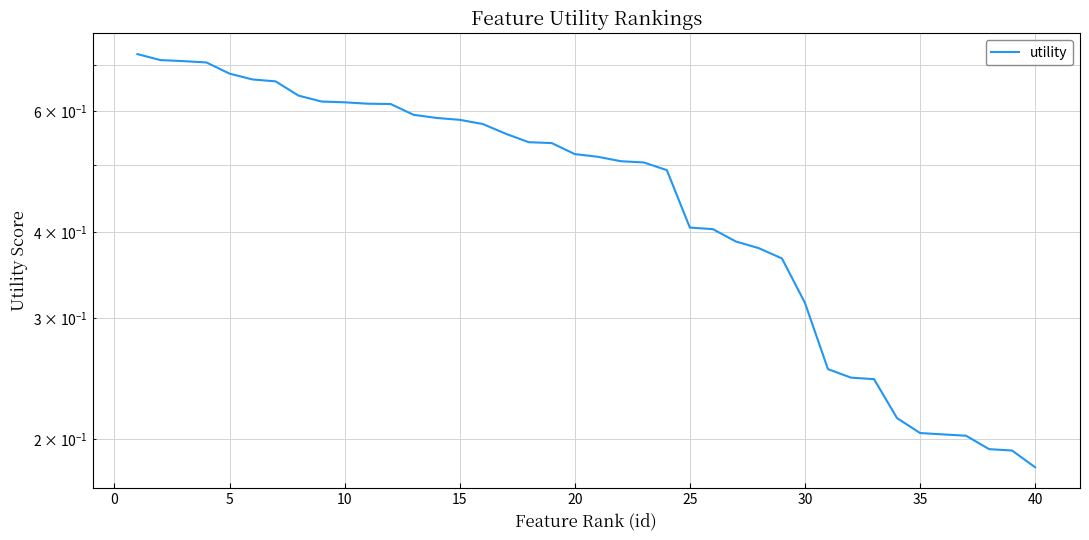

What is the minimum value shown in the chart?

0.2